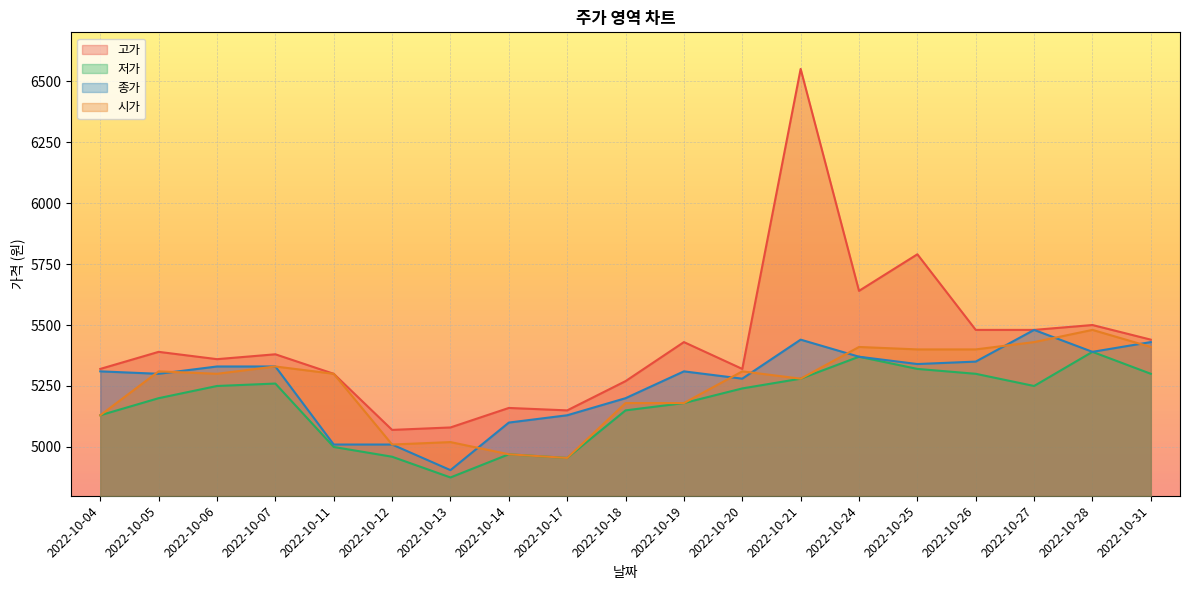

Which series has the largest range (max minus min)?

고가